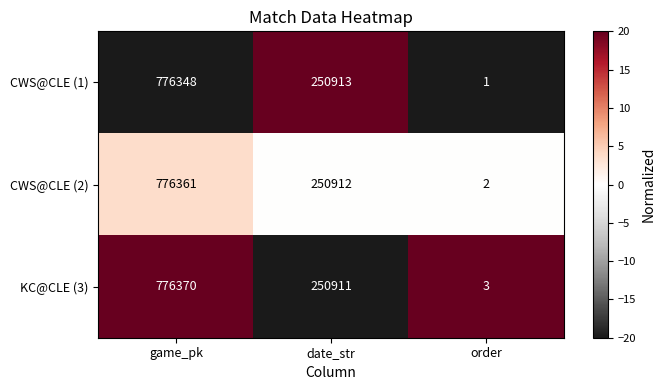

At order, list the series in order from smallest to largest.

CWS@CLE (1), CWS@CLE (2), KC@CLE (3)